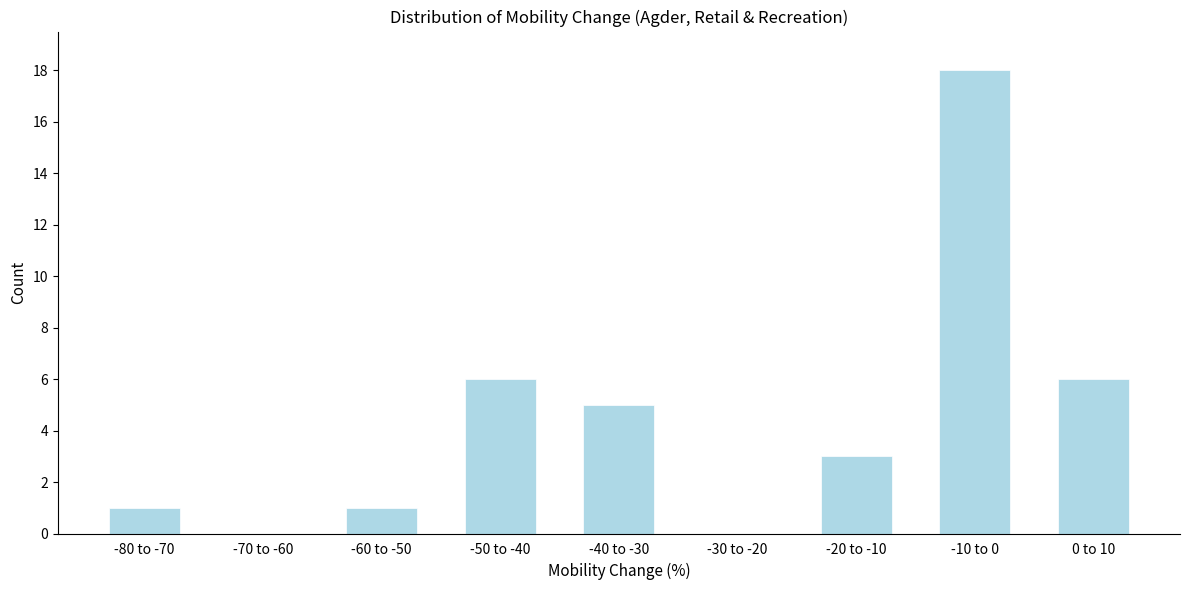

Reading left to right, list all the values displayed in this chart.

-80 to -70=1	-70 to -60=0	-60 to -50=1	-50 to -40=6	-40 to -30=5	-30 to -20=0	-20 to -10=3	-10 to 0=18	0 to 10=6